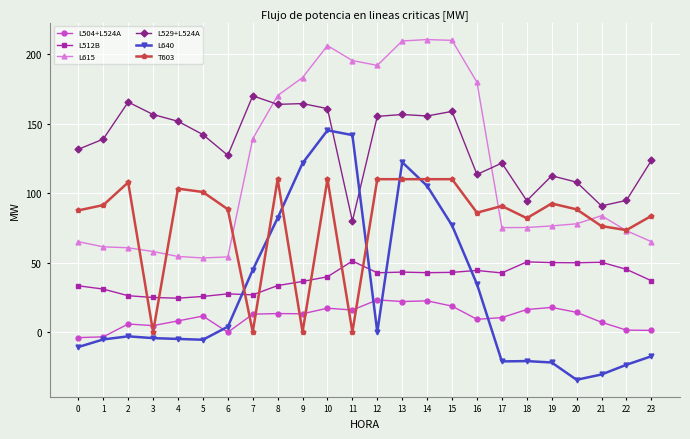

What is the maximum value shown in the chart?

210.5